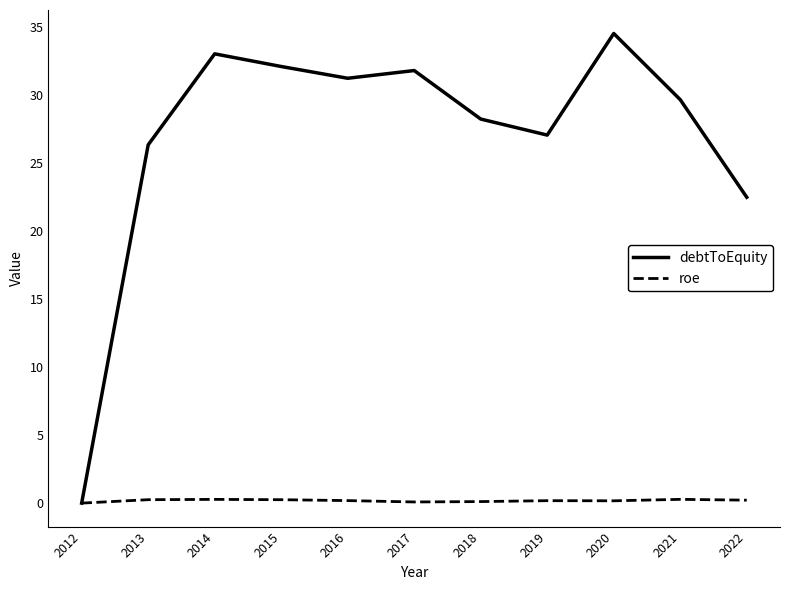

The debtToEquity series shows 28.2 at 2018. True or false?

True